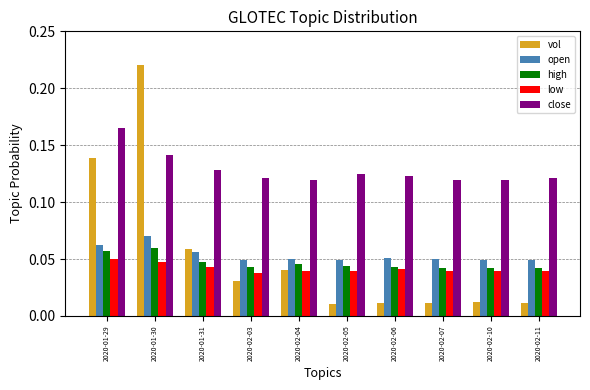

The value of low at 2020-01-31 is 0.1. True or false?

False